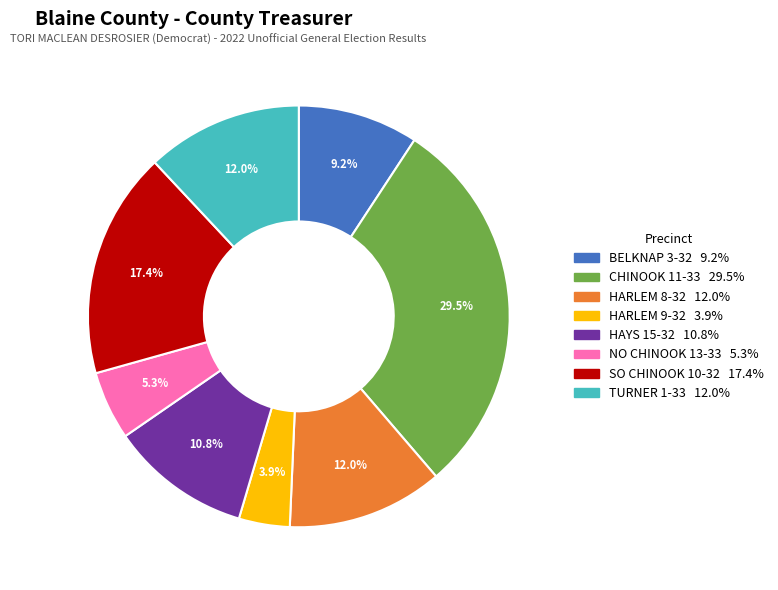

Combined, what portion of the pie is HARLEM 9-32 and TURNER 1-33?

15.9%